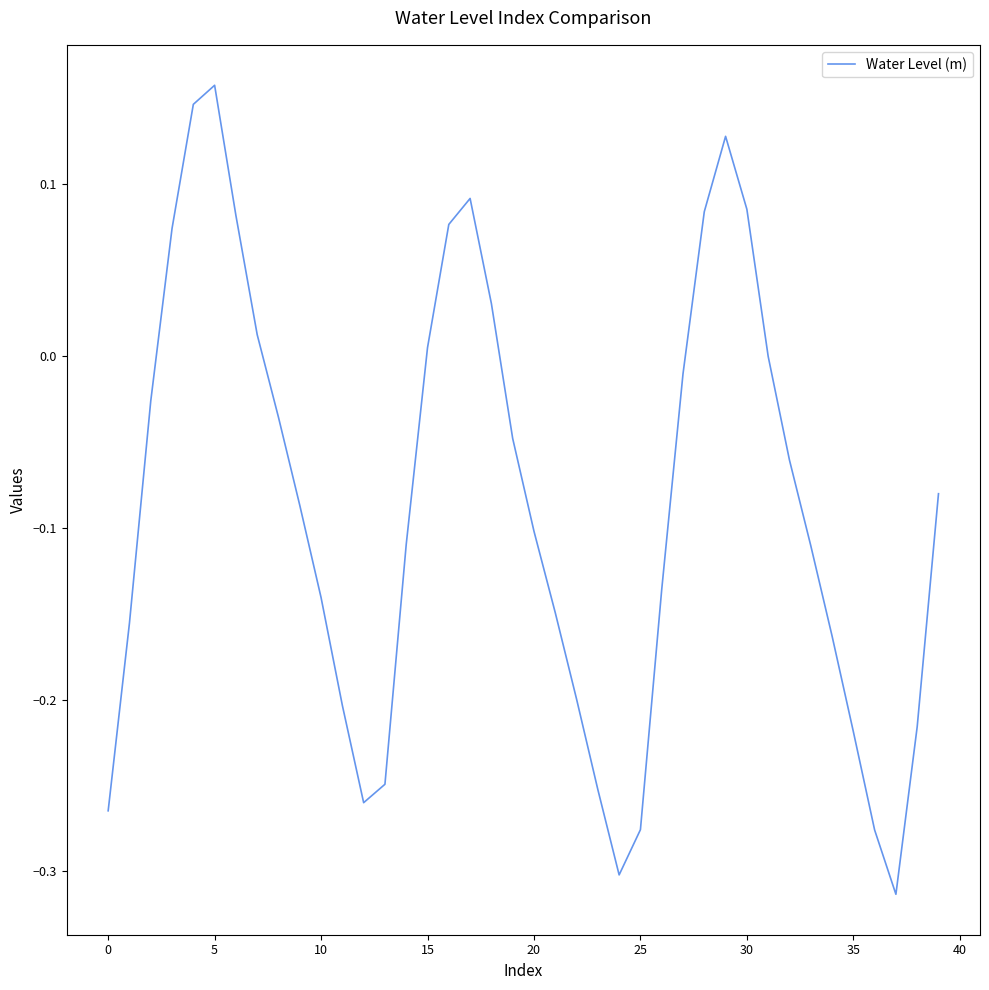

What is the difference between the maximum and minimum values?

0.5